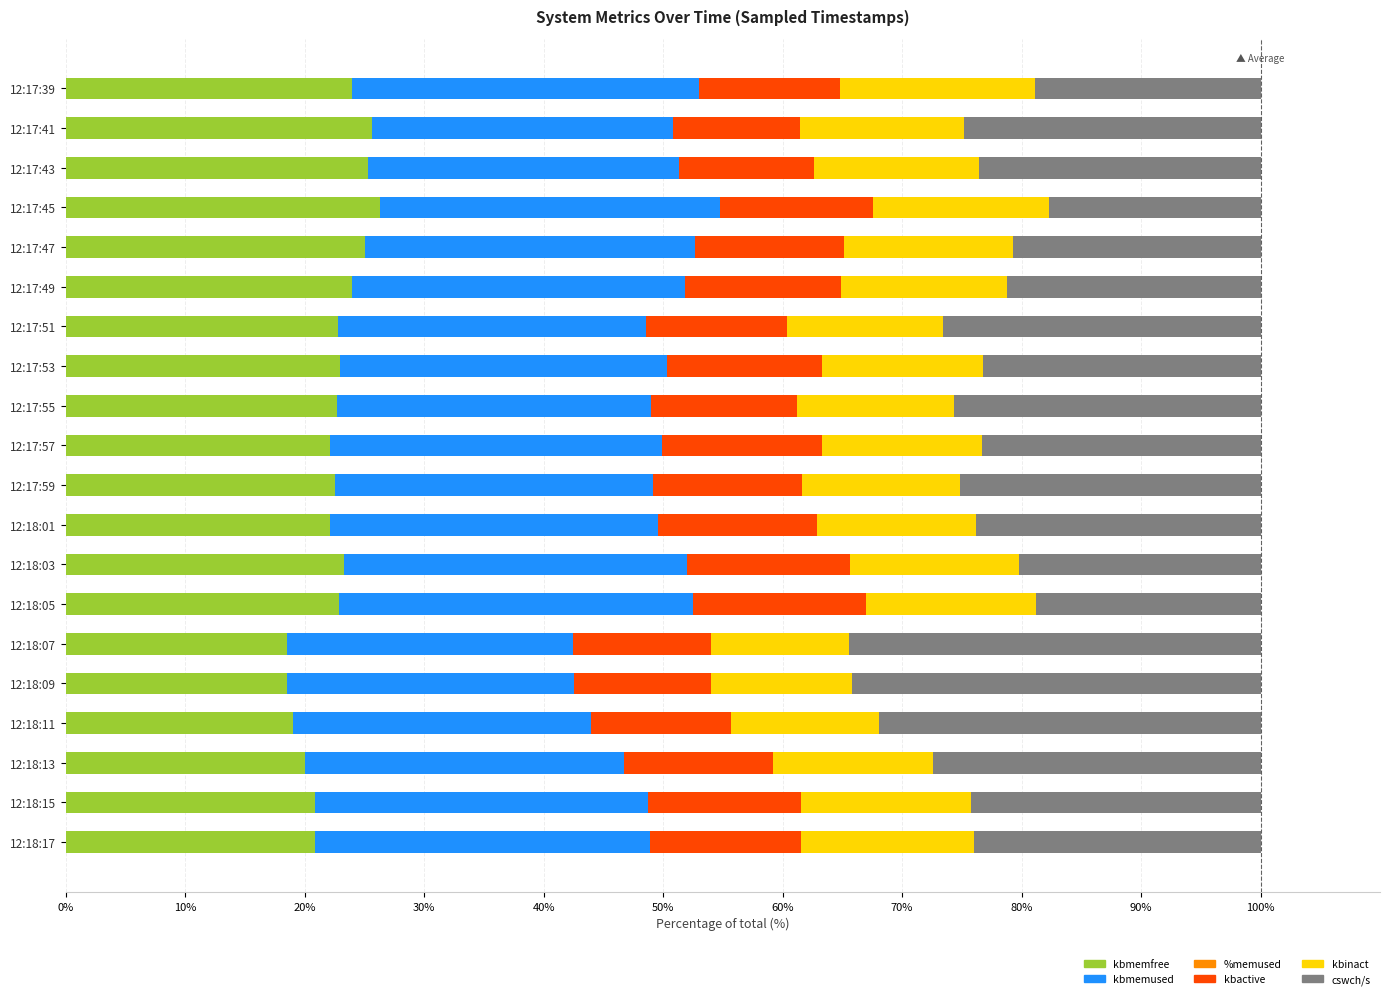

Reading right to left, list all the values displayed in this chart.

kbmemfree: 20.8	20.8	20.0	19.0	18.5	18.5	22.9	23.3	22.1	22.5	22.1	22.7	22.9	22.8	24.0	25.0	26.3	25.3	25.6	23.9
kbmemused: 28.0	27.9	26.7	24.9	24.1	23.9	29.6	28.7	27.5	26.6	27.7	26.3	27.4	25.7	27.9	27.6	28.5	26.0	25.2	29.1
%memused: 0.0	0.0	0.0	0.0	0.0	0.0	0.0	0.0	0.0	0.0	0.0	0.0	0.0	0.0	0.0	0.0	0.0	0.0	0.0	0.0
kbactive: 12.7	12.8	12.4	11.7	11.4	11.5	14.4	13.6	13.3	12.5	13.4	12.2	12.9	11.8	13.0	12.5	12.8	11.3	10.7	11.8
kbinact: 14.5	14.2	13.4	12.4	11.8	11.6	14.3	14.1	13.3	13.2	13.4	13.2	13.5	13.1	14.0	14.2	14.7	13.8	13.7	16.3
cswch/s: 24.0	24.2	27.4	31.9	34.2	34.4	18.8	20.2	23.8	25.1	23.3	25.7	23.2	26.6	21.2	20.7	17.7	23.6	24.8	18.9